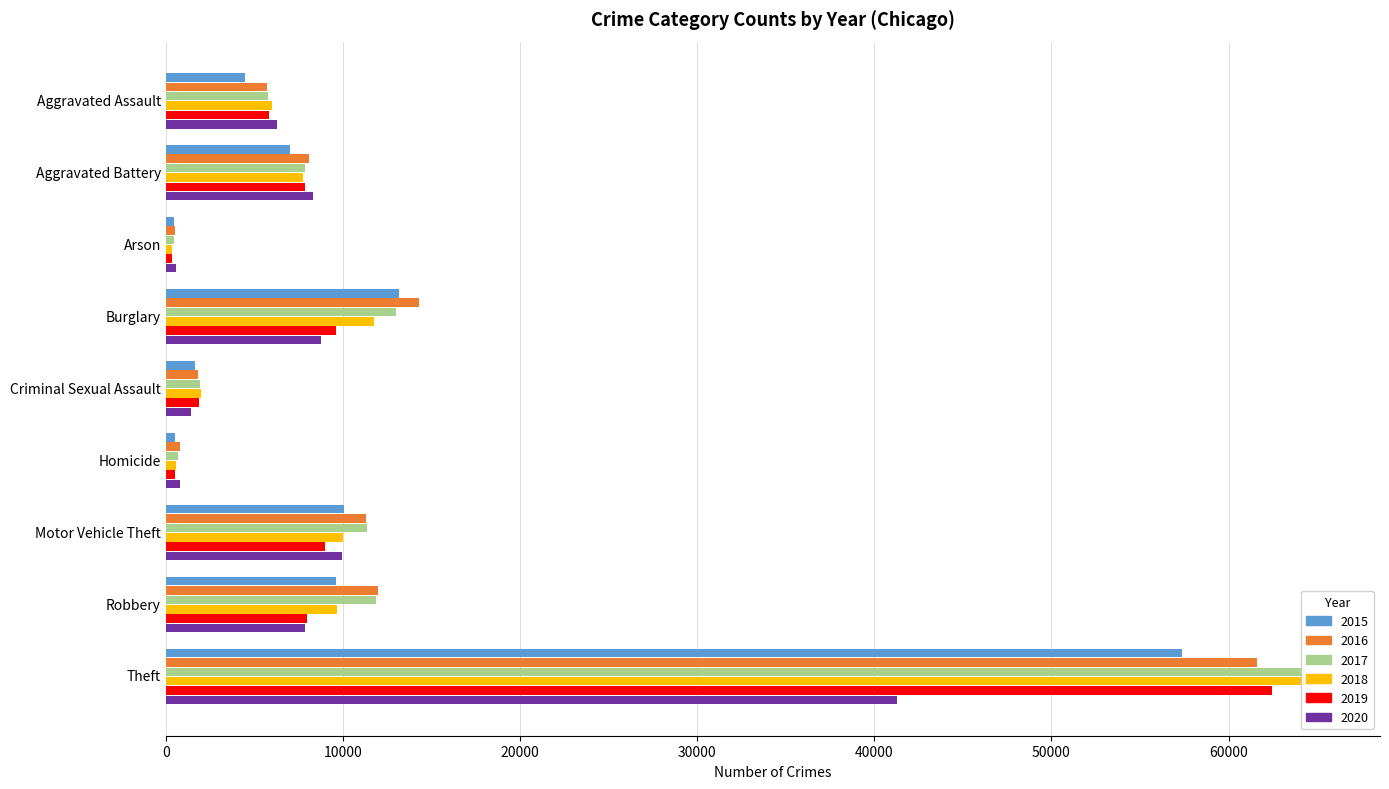

How many values in the 2016 series exceed 8085?

4